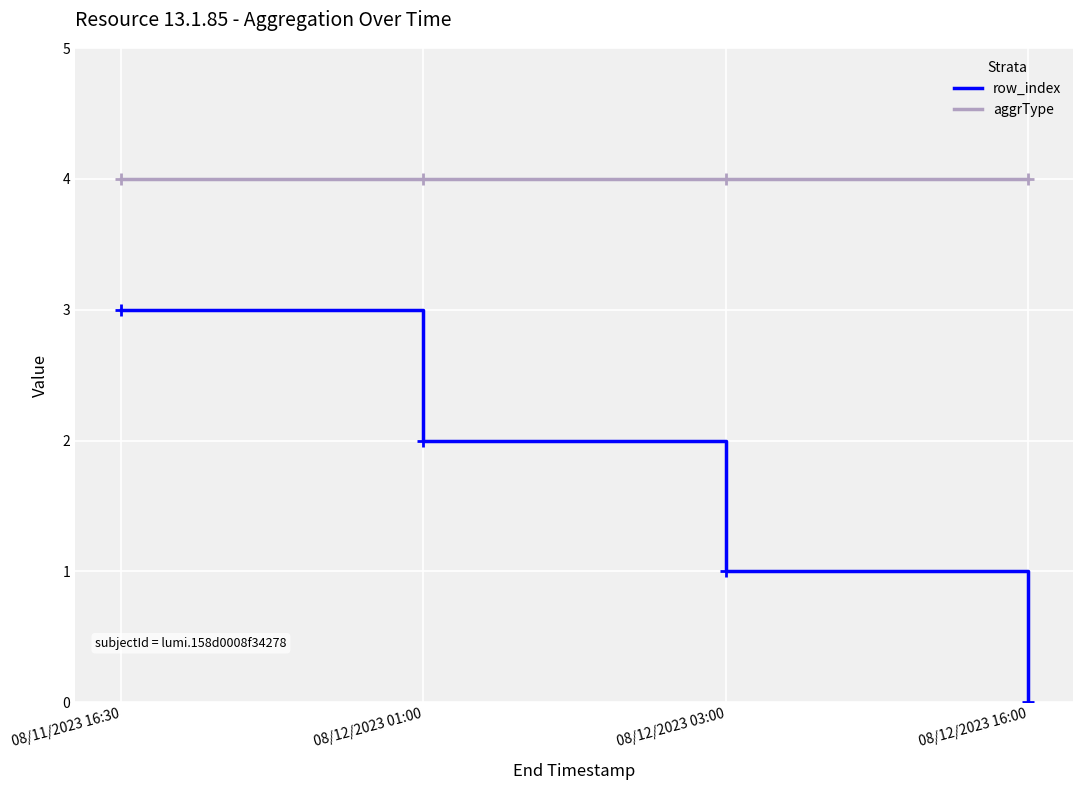

What position from the right is 08/12/2023 03:00?

2